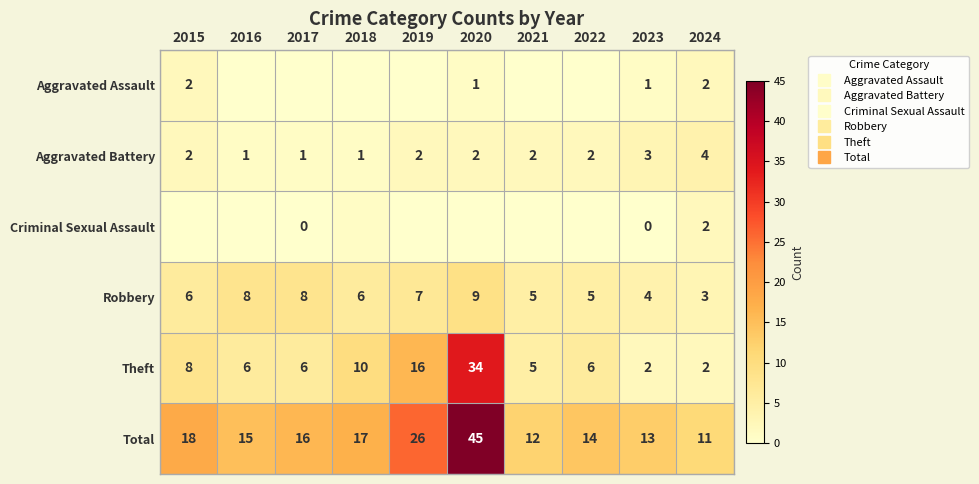

How many distinct data groups are displayed?

6